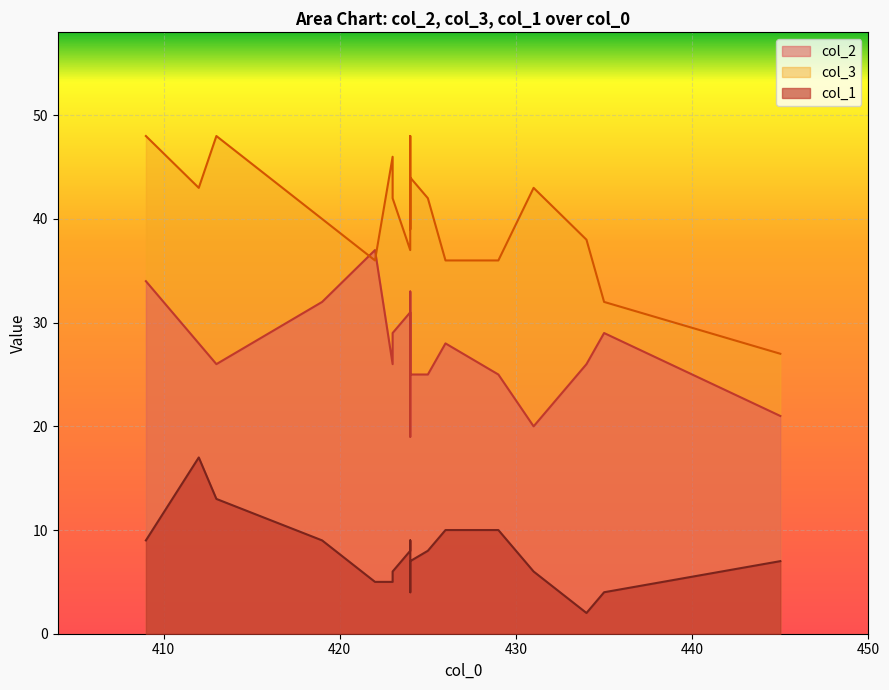

Rank the series at 422 from lowest to highest value.

col_1, col_3, col_2